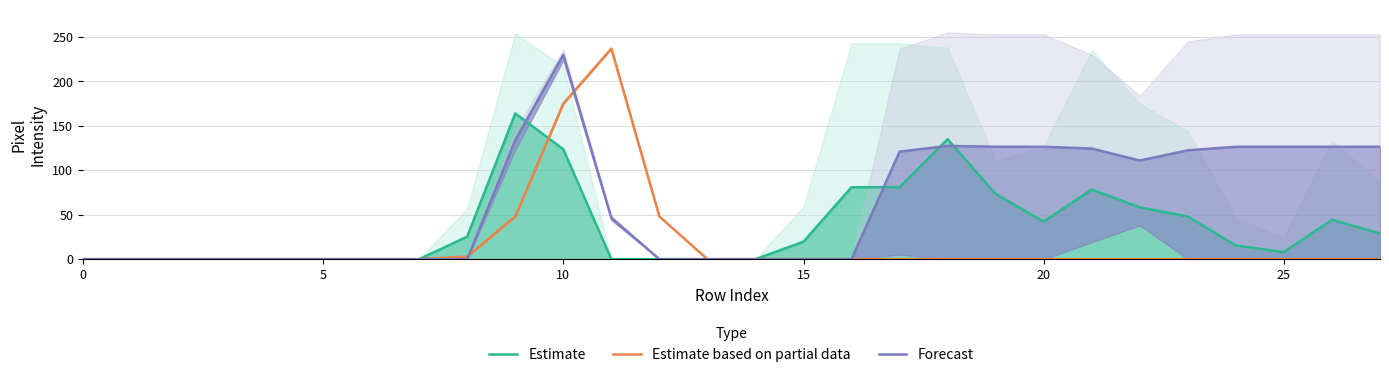

True or false: Estimate and Forecast cross at least once.

True